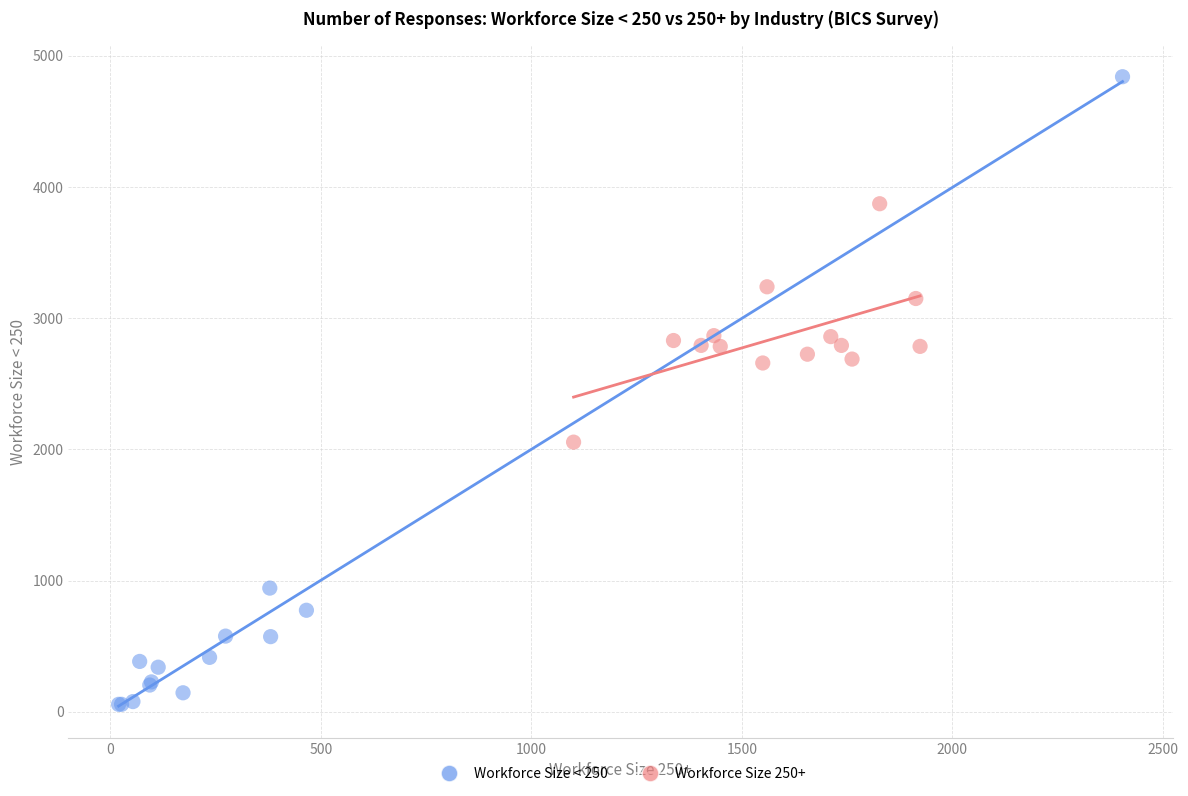

Which series reaches the minimum Y coordinate?

Workforce Size < 250